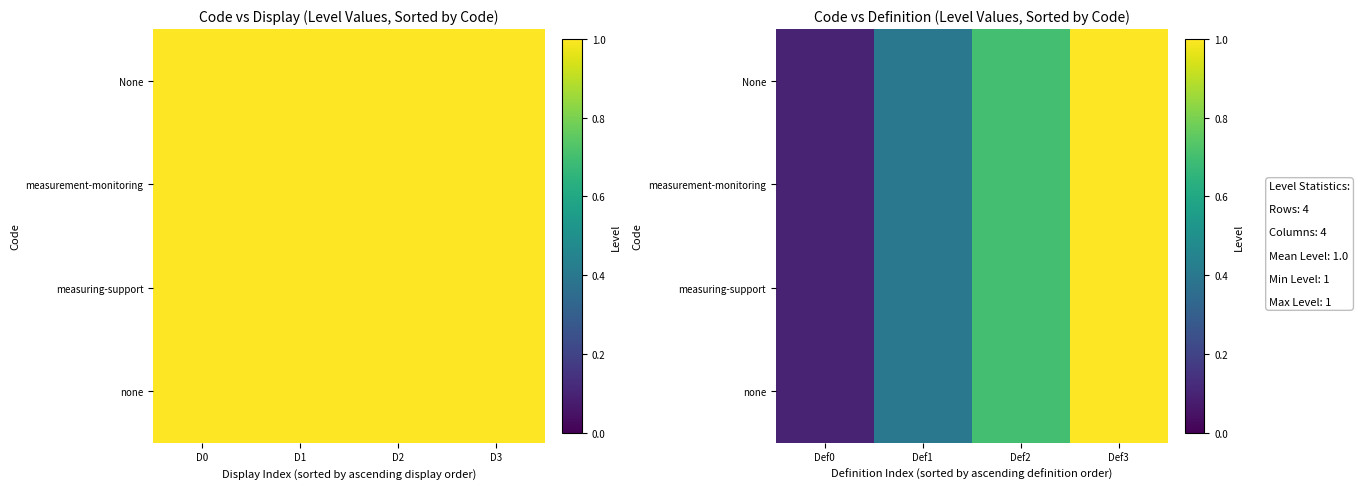

What is the sum of all None values?

2.2